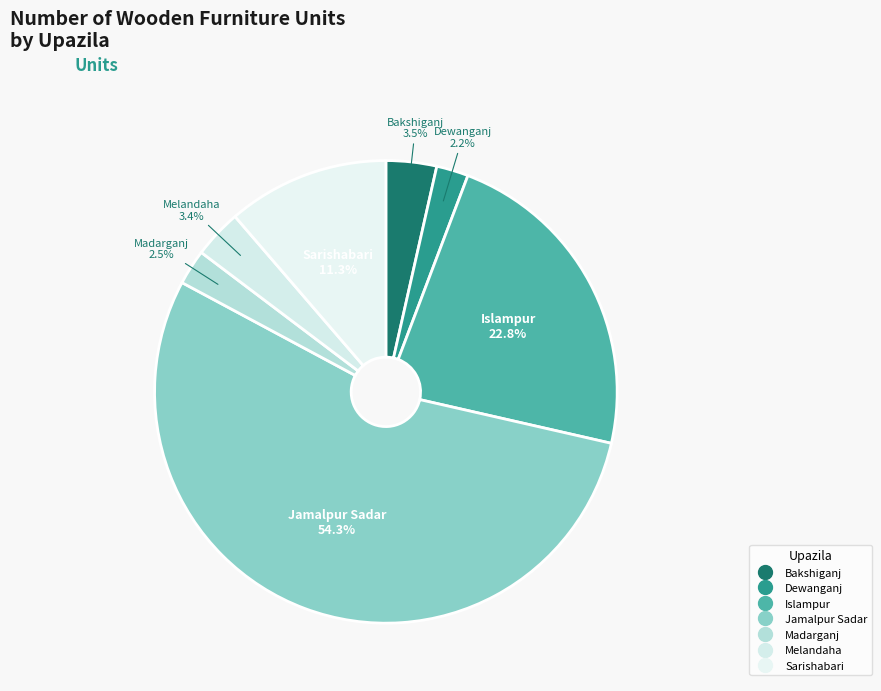

What portion of the pie excludes Bakshiganj?

96.5%